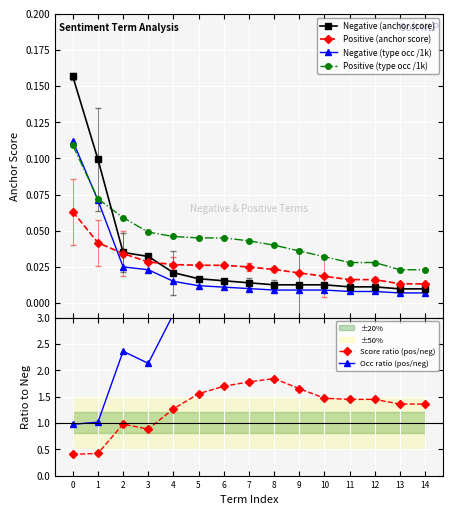

Is the value of Negative (anchor score) at 3 greater than the value of Negative (type occ /1k) at 4?

Yes